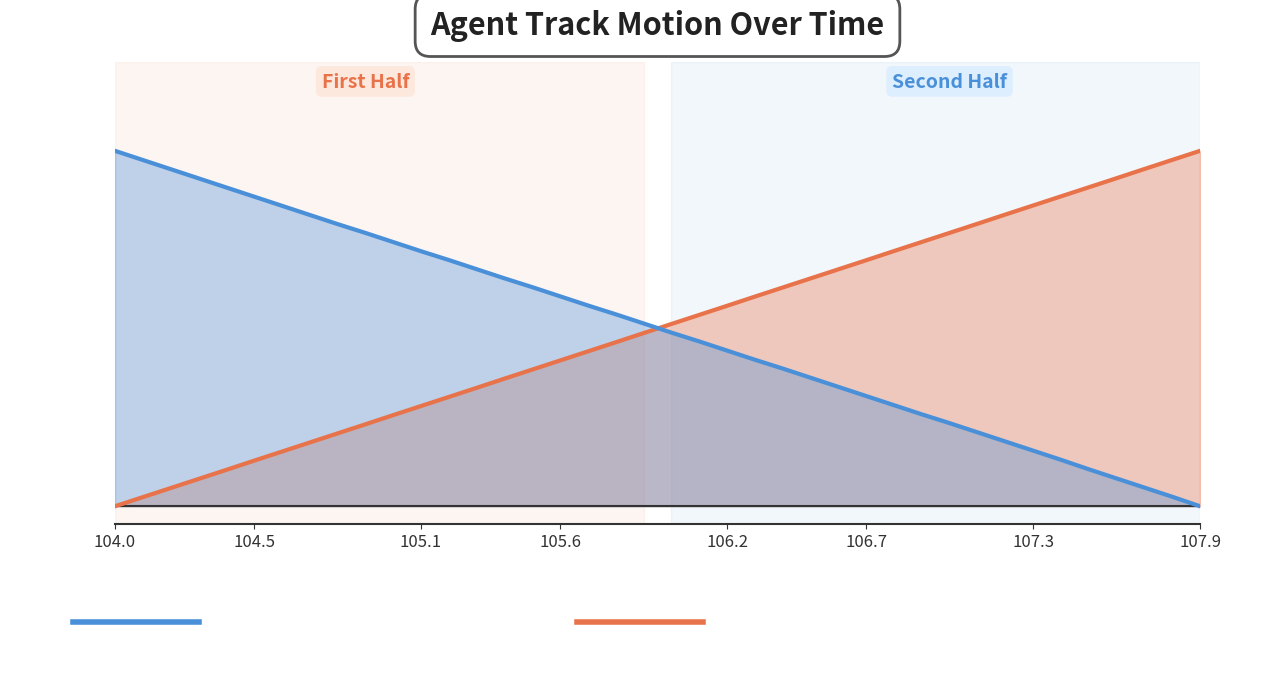

What is the maximum value shown in the chart?

1.0